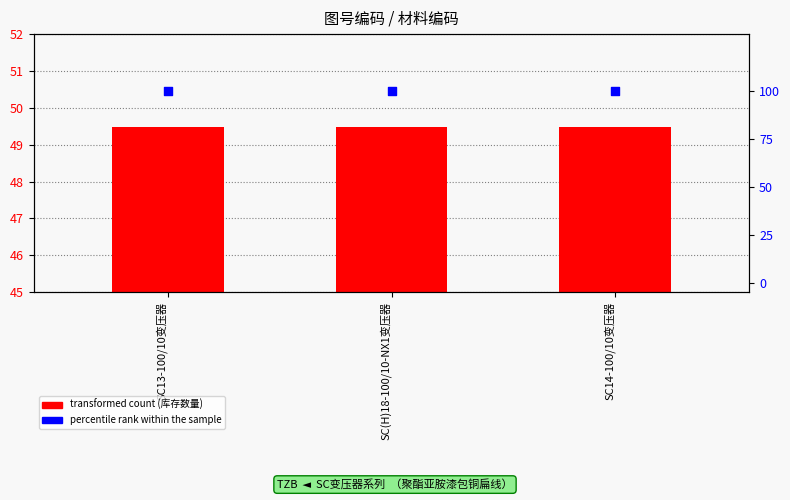

What is the total value across all series at SC13-100/10变压器?

149.5